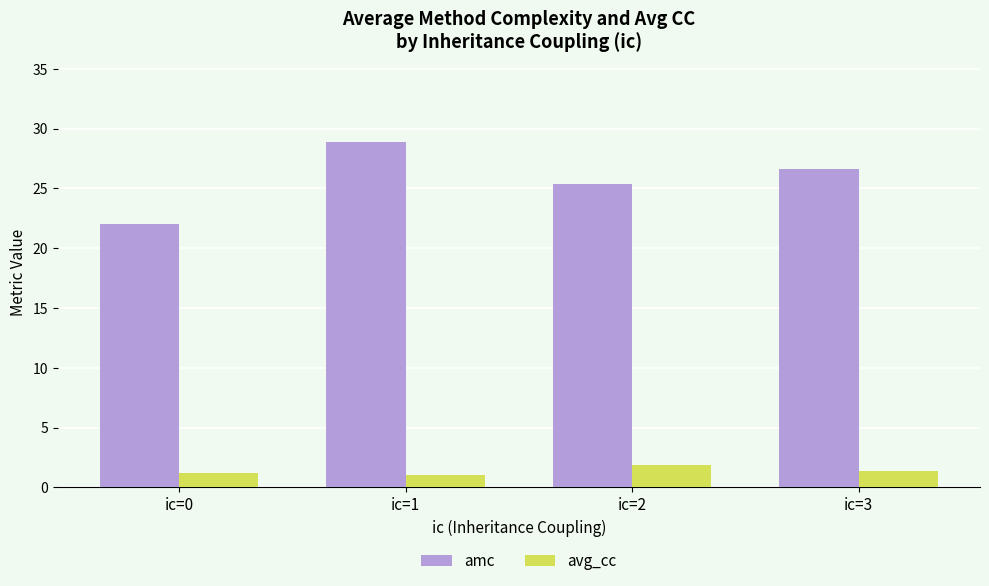

What is the value of the avg_cc bar at the 1st from the left?

1.2